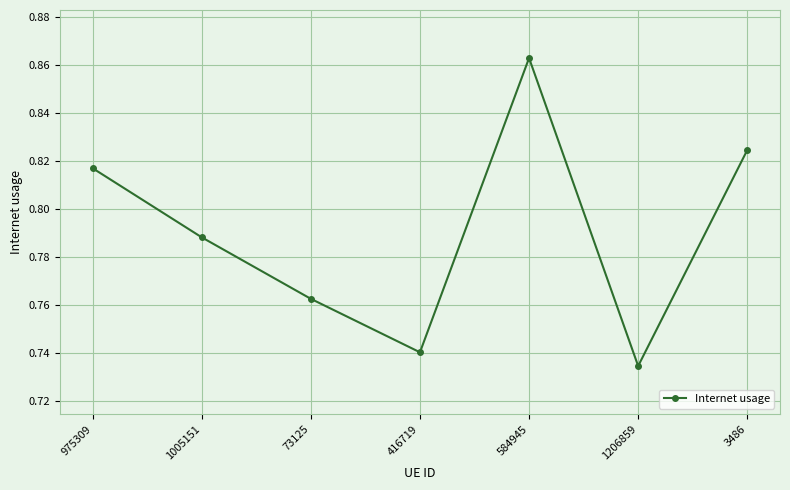

At which label is the value closest to 0?

1206859